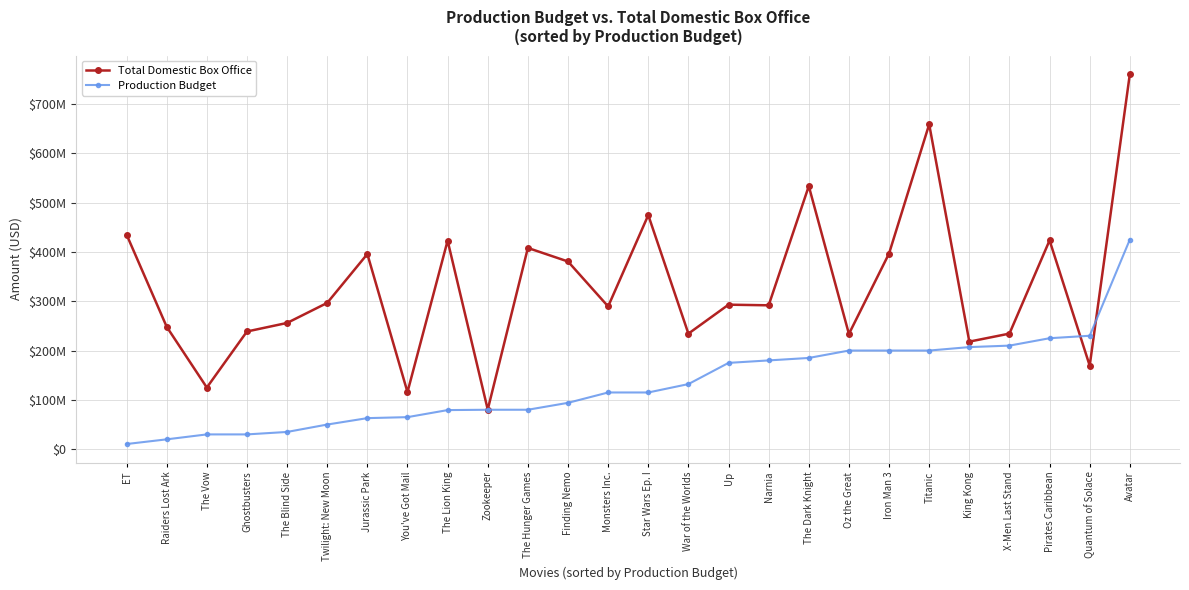

Which series has the largest total across all categories?

Total Domestic Box Office